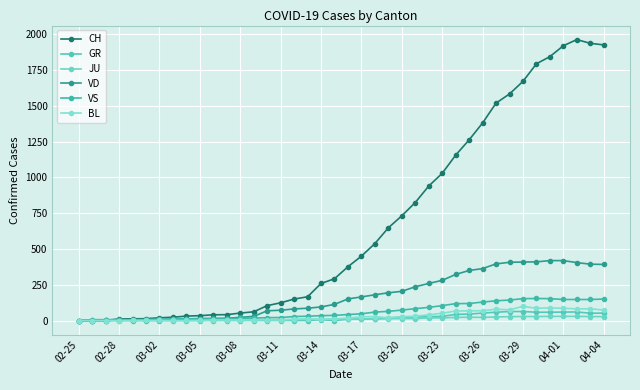

What is the sum of all GR values?

821